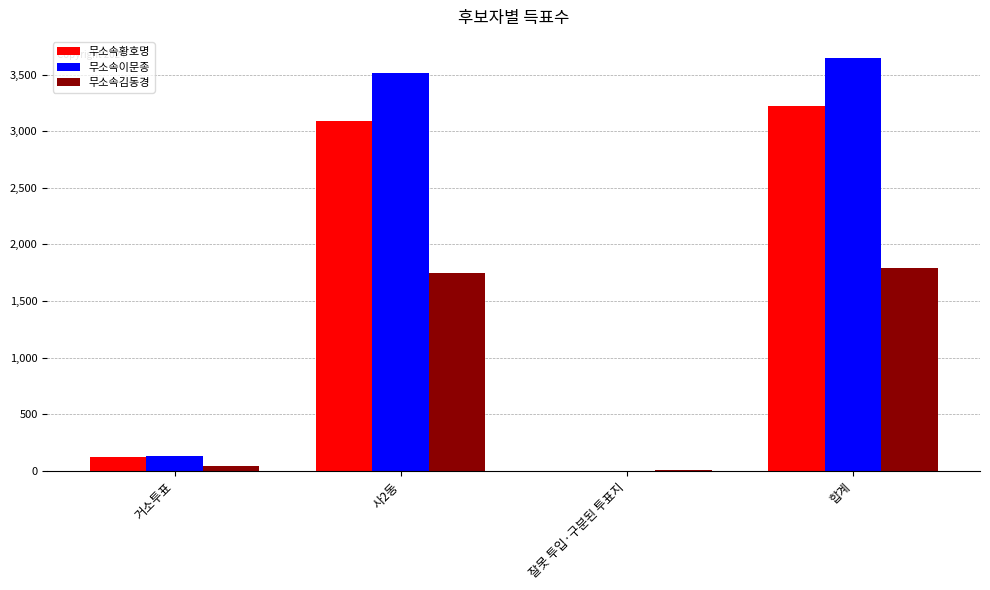

What is the sum of all 무소속이문종 values?

7300